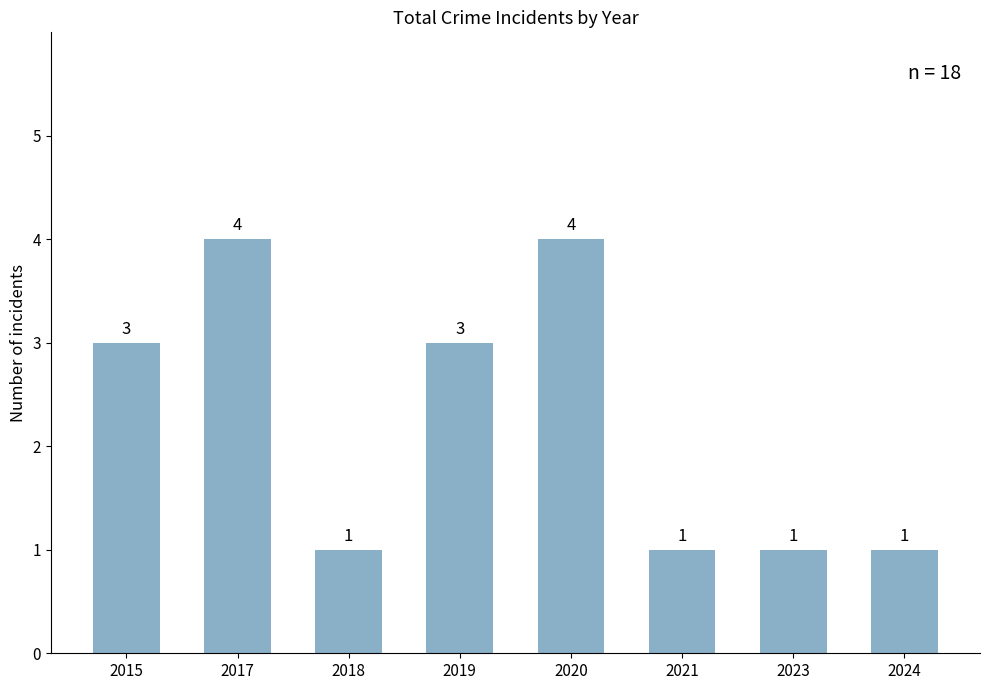

The value at 2020 is 4. True or false?

True